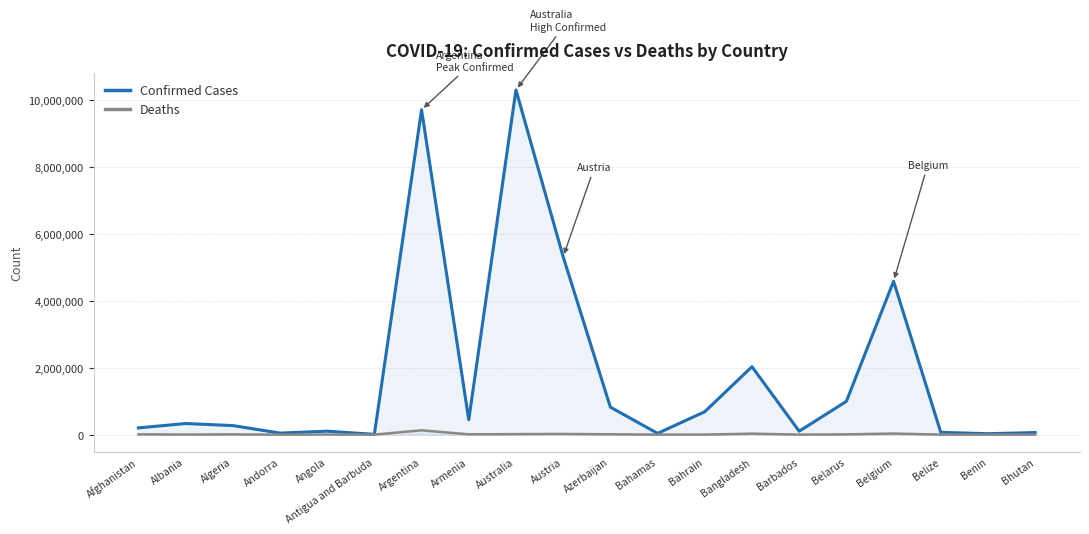

At which label does Confirmed Cases reach its minimum?

Antigua and Barbuda